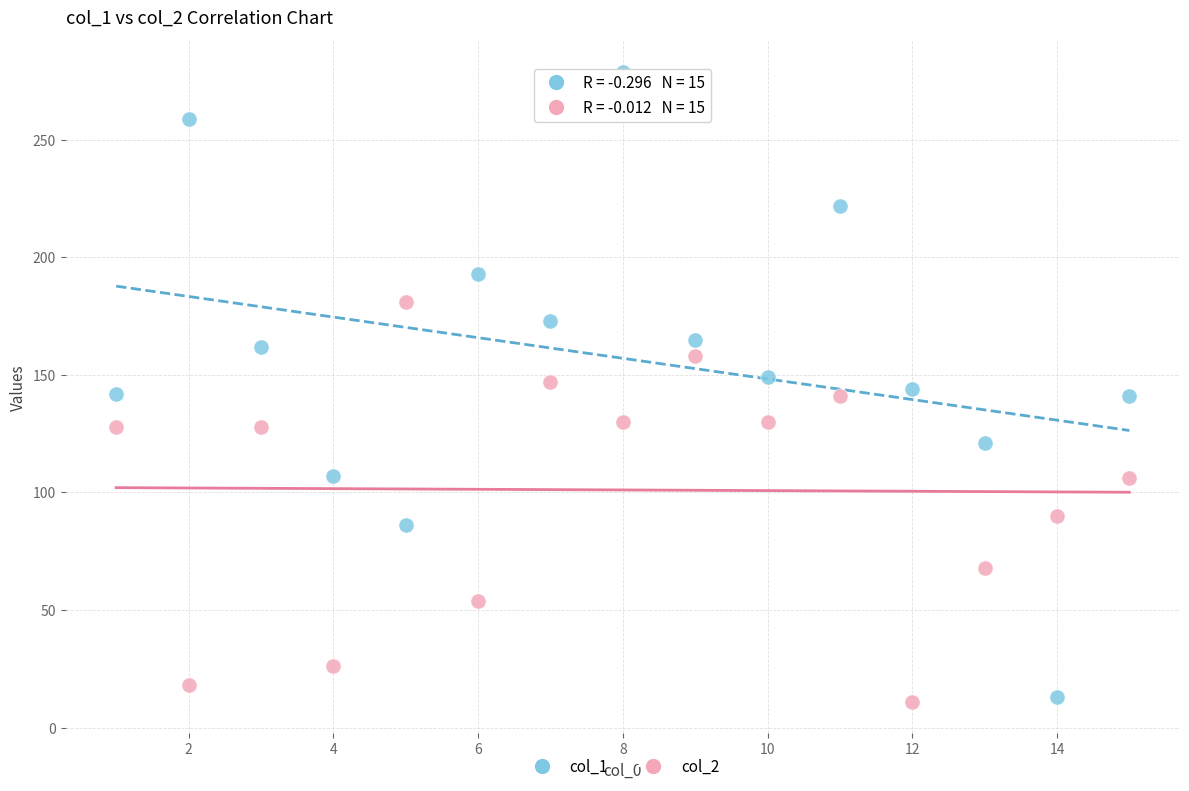

Which series reaches the maximum Y coordinate?

col_1